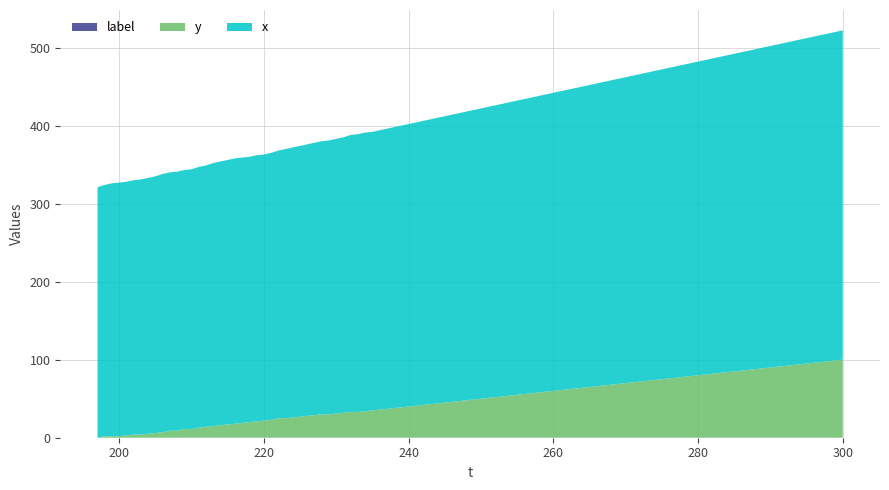

Reading left to right, extract all data points from this chart.

x: 321	331	340	349	358	367	376	385	394	403	412	421	430
y: 0	9	19	29	36	44	52	60	68	76	84	92	100
label: 0	0	0	0	0	0	0	0	0	0	0	0	0